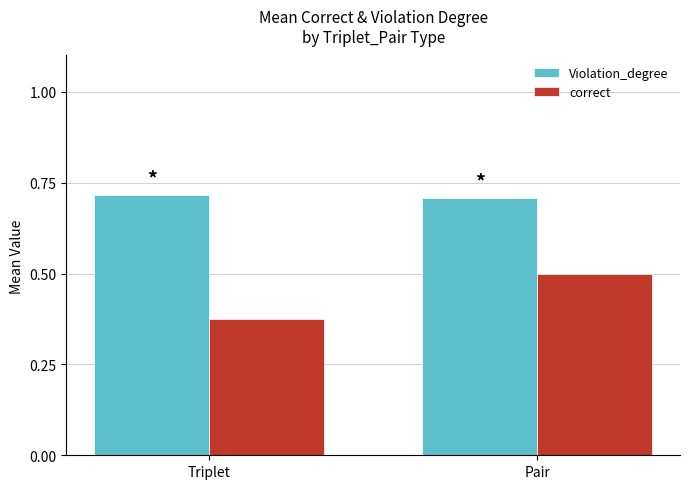

What position from the left is Pair?

2